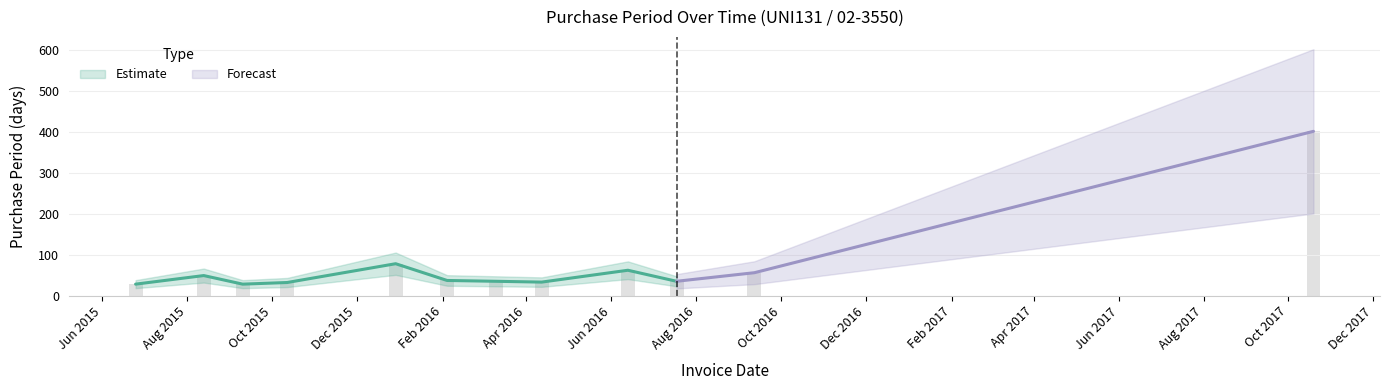

What is the maximum value shown in the chart?

402